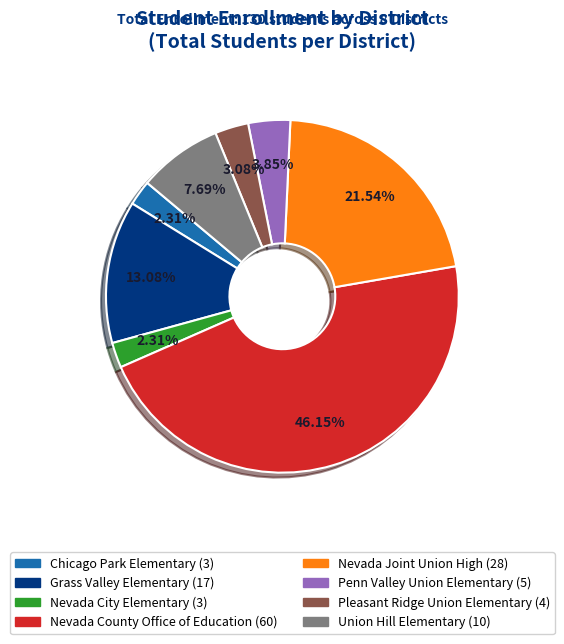

Approximately how many times larger is the value at Pleasant Ridge Union Elementary compared to Union Hill Elementary?

0.4